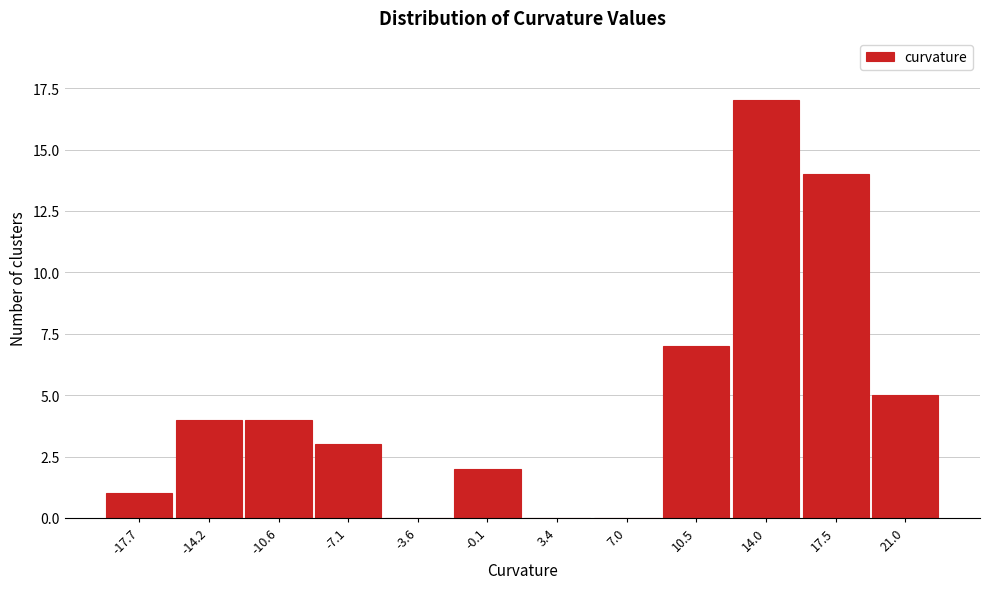

Reading left to right, transcribe this chart: for each bar, give the range it covers on the x-axis and its height. Neither the bar edges nor the heights are printed on the chart, so give them approximately, as read against the axes.

-19.5 to -16.0: 1
-16.0 to -12.5: 4
-12.5 to -9.0: 4
-9.0 to -5.5: 3
-5.5 to -2.0: 0
-2.0 to 1.5: 2
1.5 to 5.0: 0
5.0 to 8.5: 0
8.5 to 12.0: 7
12.0 to 16.0: 17
16.0 to 19.5: 14
19.5 to 23.0: 5